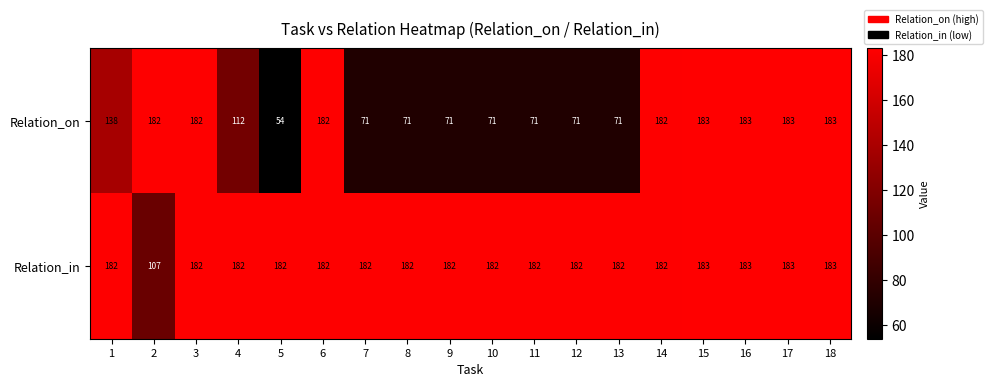

Which series has the largest range (max minus min)?

Relation_on